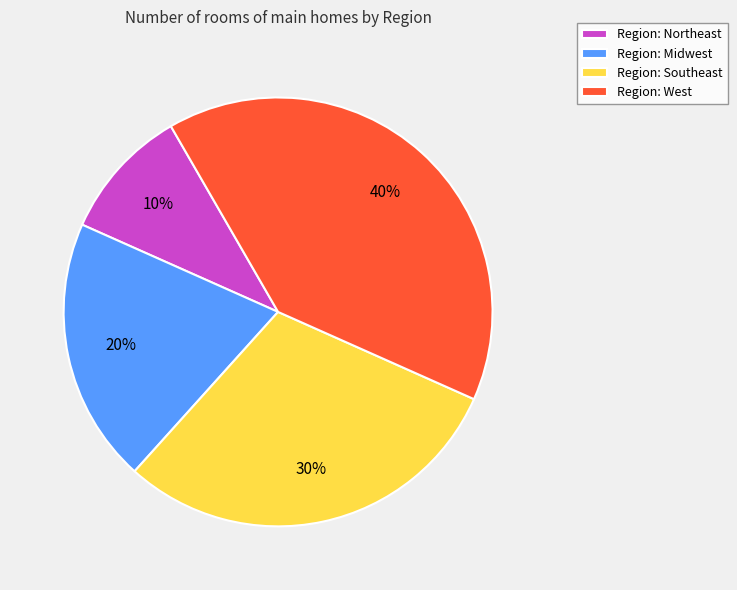

Does Region: Southeast represent more than half of the total?

No